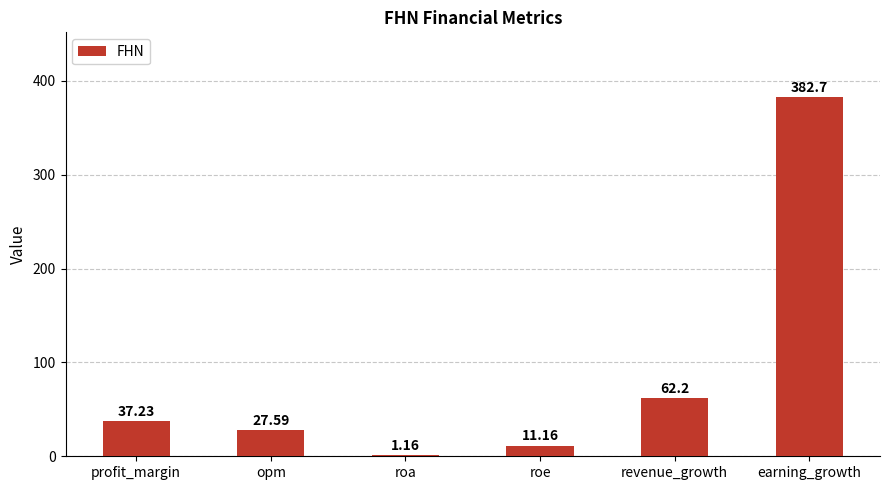

What is the sum of all values?

522.0